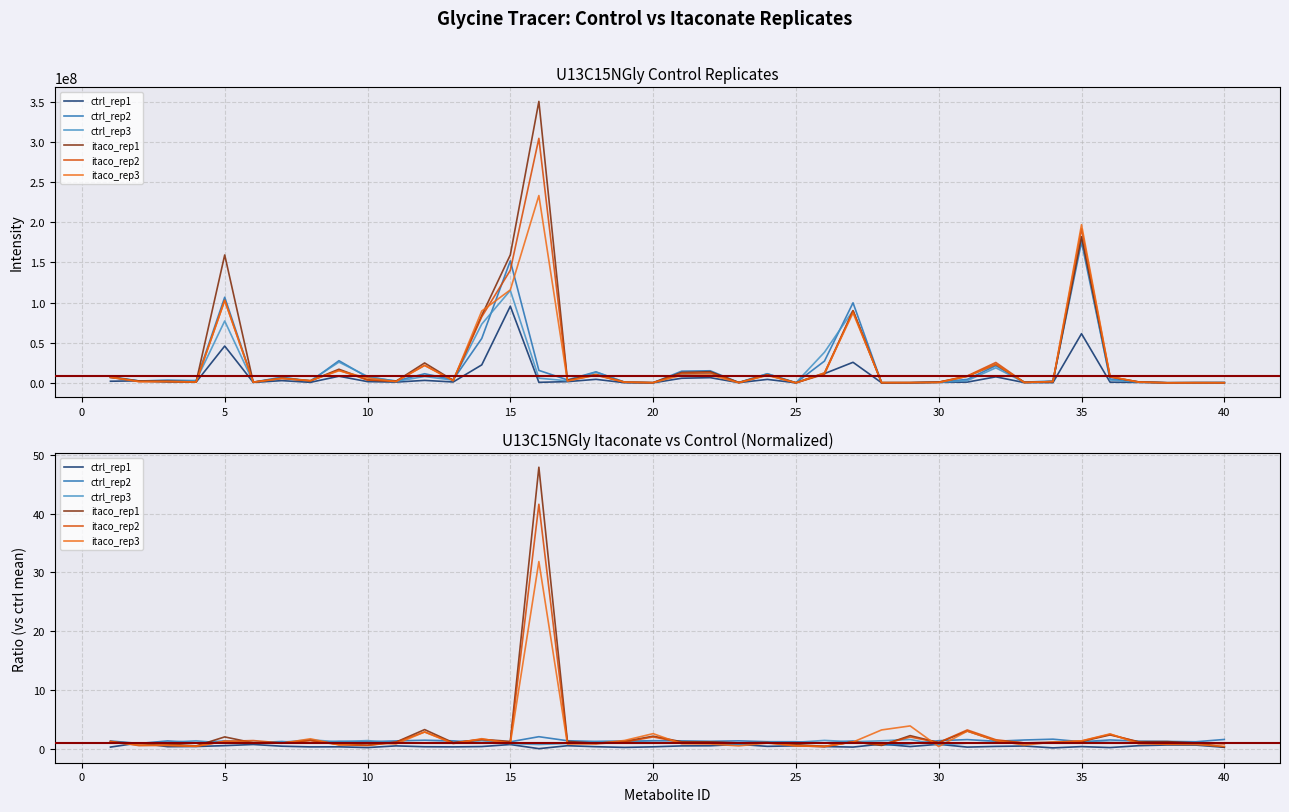

Is this an area chart (filled region under the line)?

No